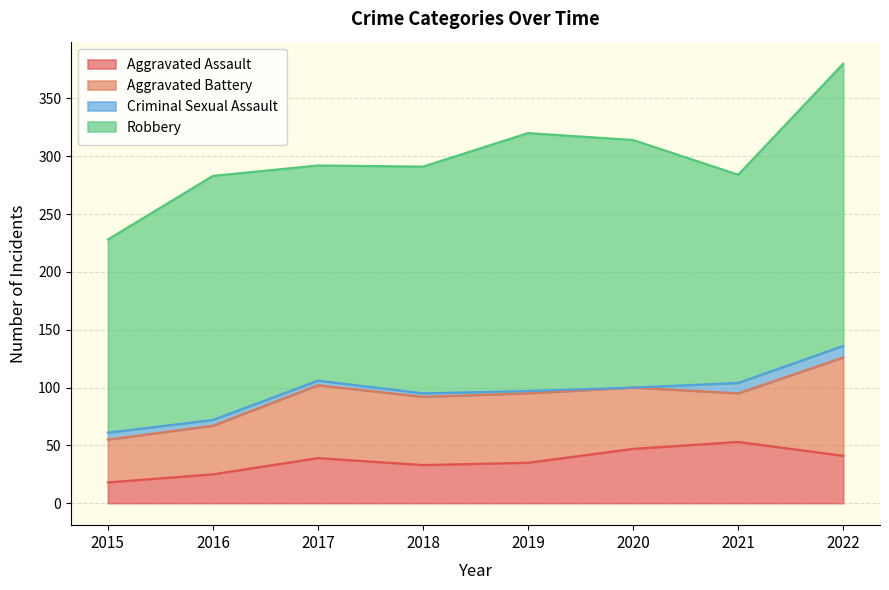

Between 2018 and 2020, which is larger?

2020